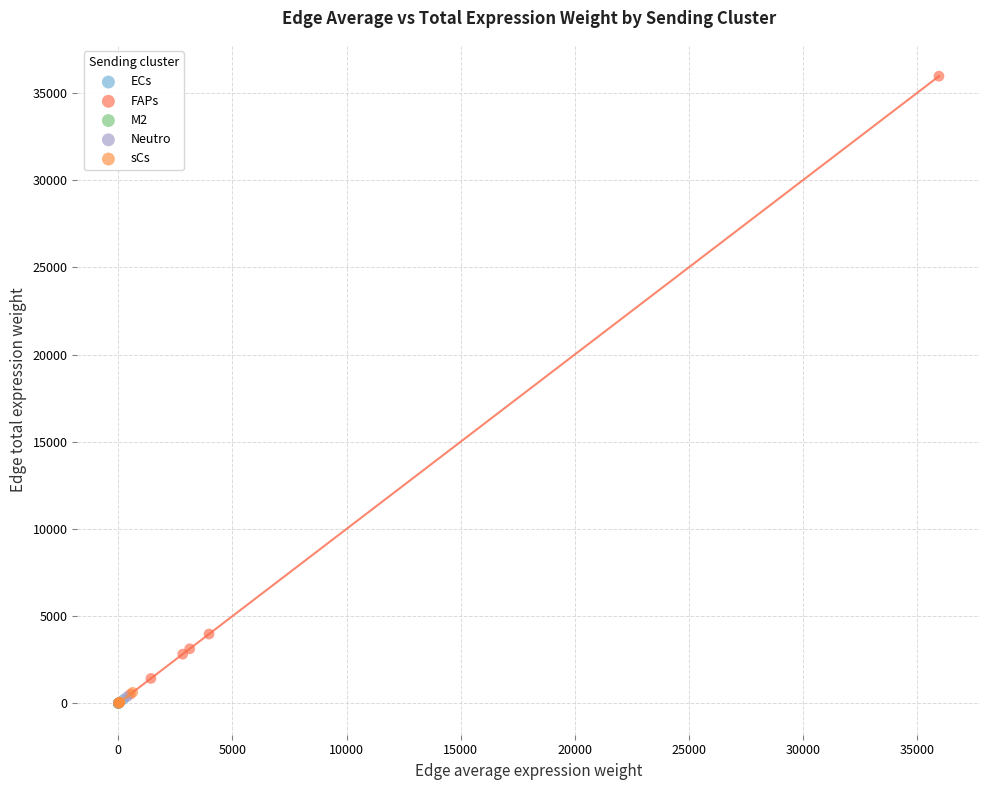

Which series reaches the maximum Y coordinate?

FAPs